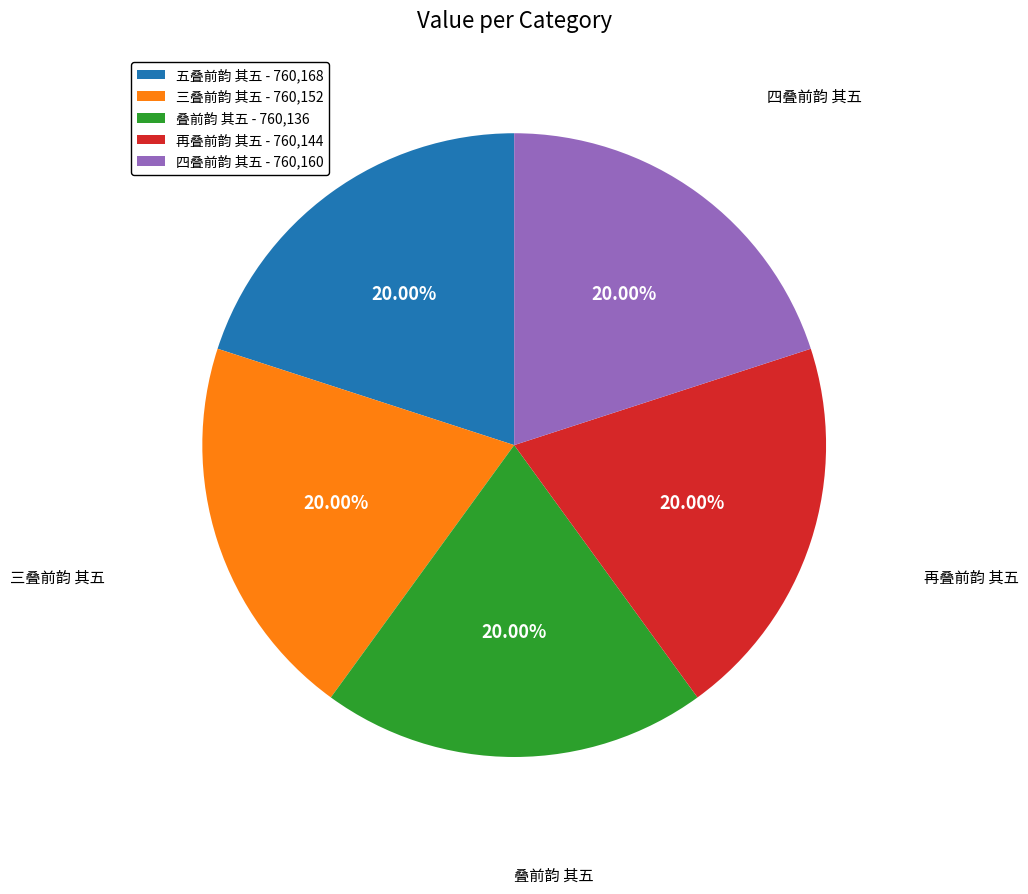

Approximately how many times larger is the value at 四叠前韵 其五 - 760,160 compared to 三叠前韵 其五 - 760,152?

1.0